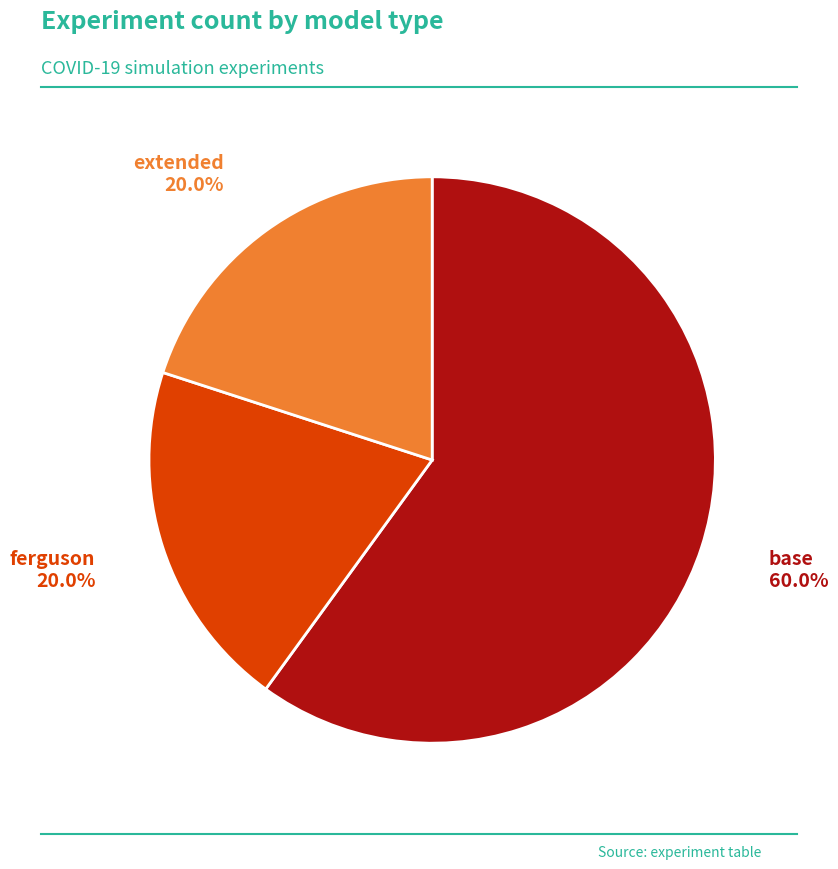

Is there a majority slice in this chart?

Yes